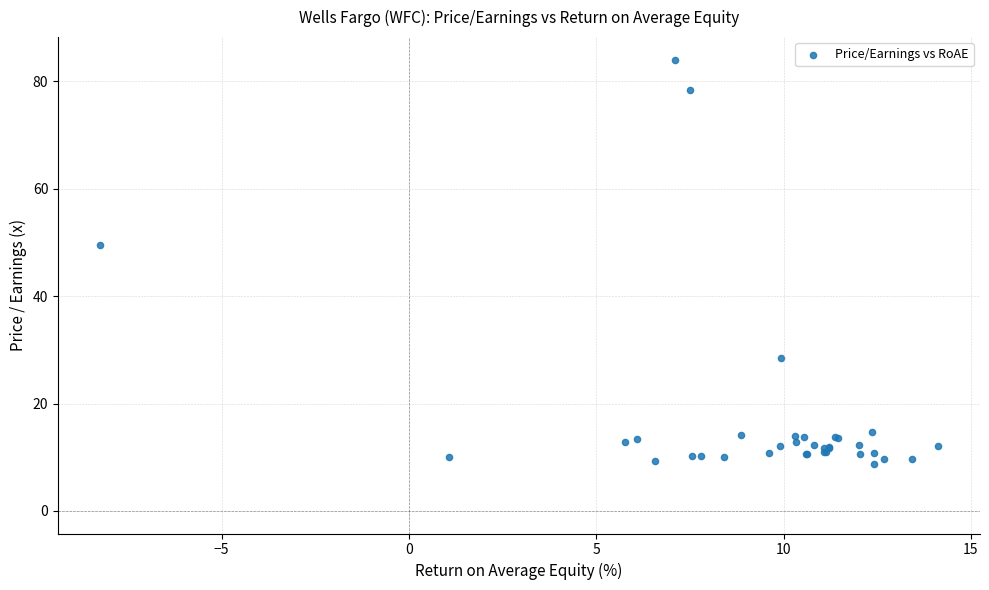

What Y value in the scatter plot is closest to 46?

49.4